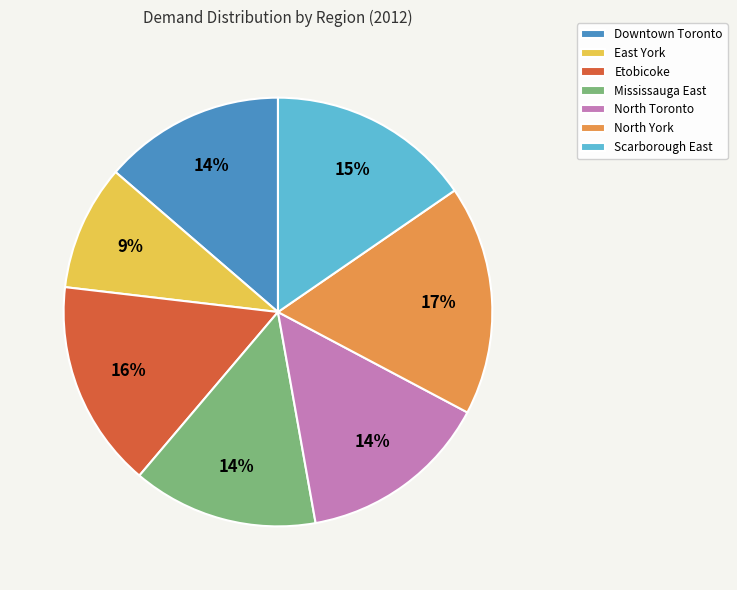

To the nearest percent, what is the difference between the largest and smallest slice percentages?

8%